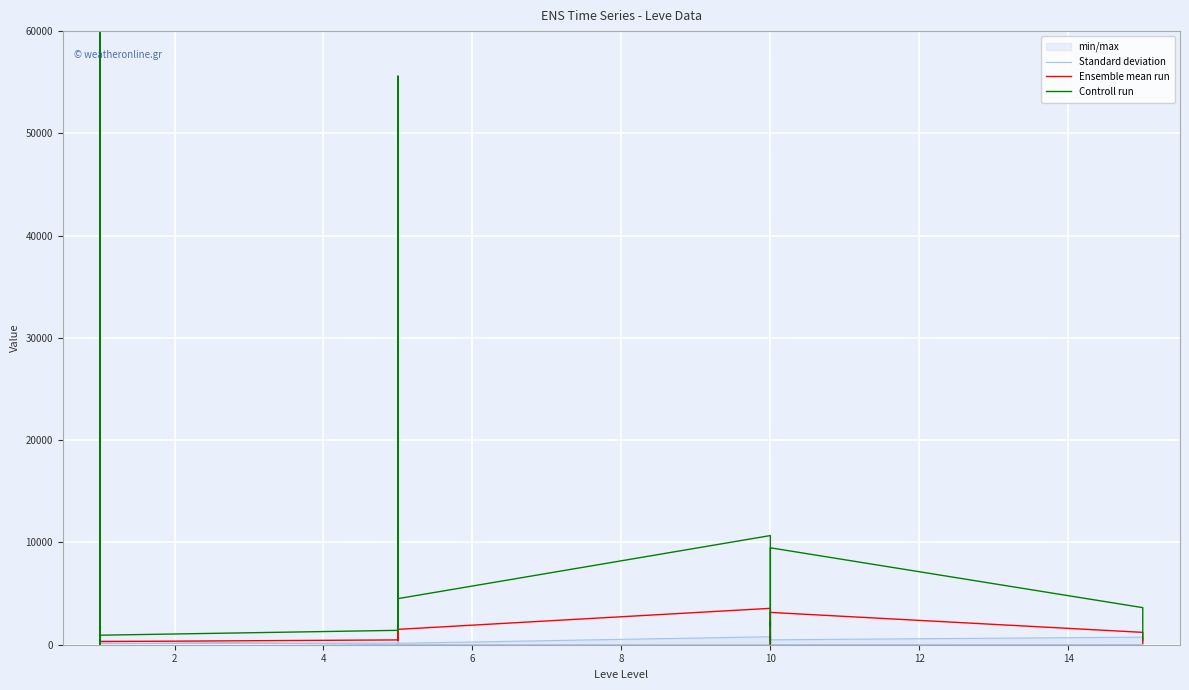

What is the average value of the Standard deviation series?

144.1